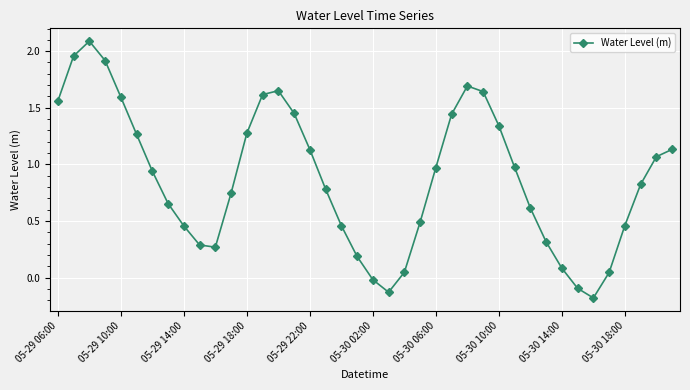

How many points are lower than both their immediate neighbors (excluding endpoints)?

3